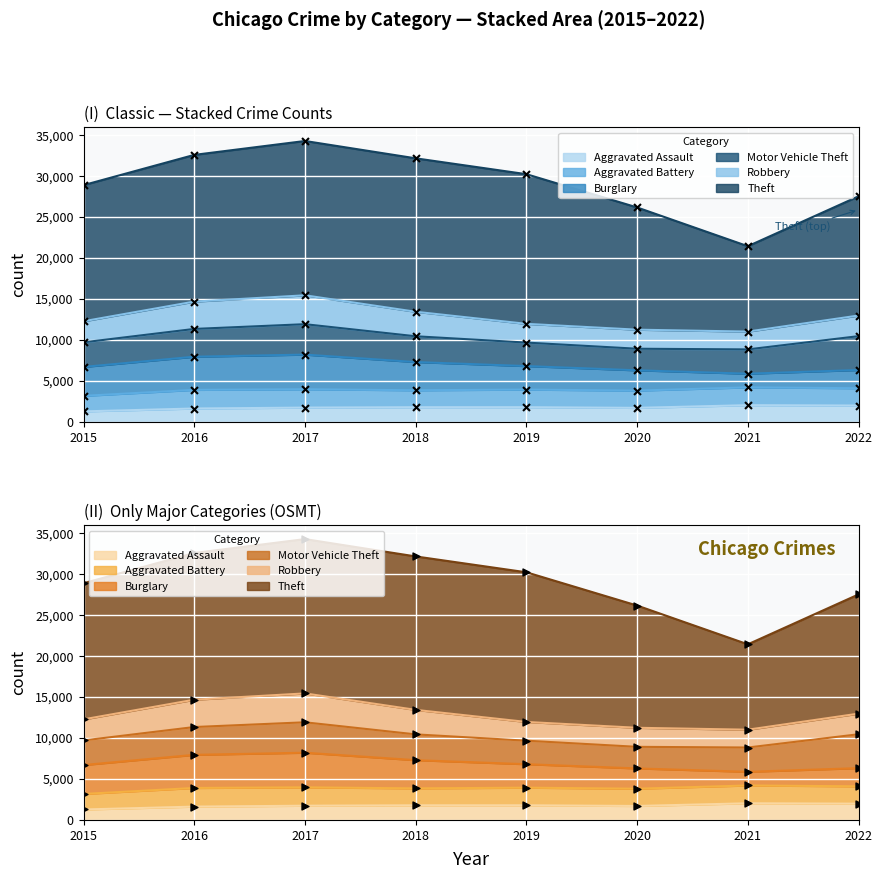

At which category is the sum across all series the highest?

2017